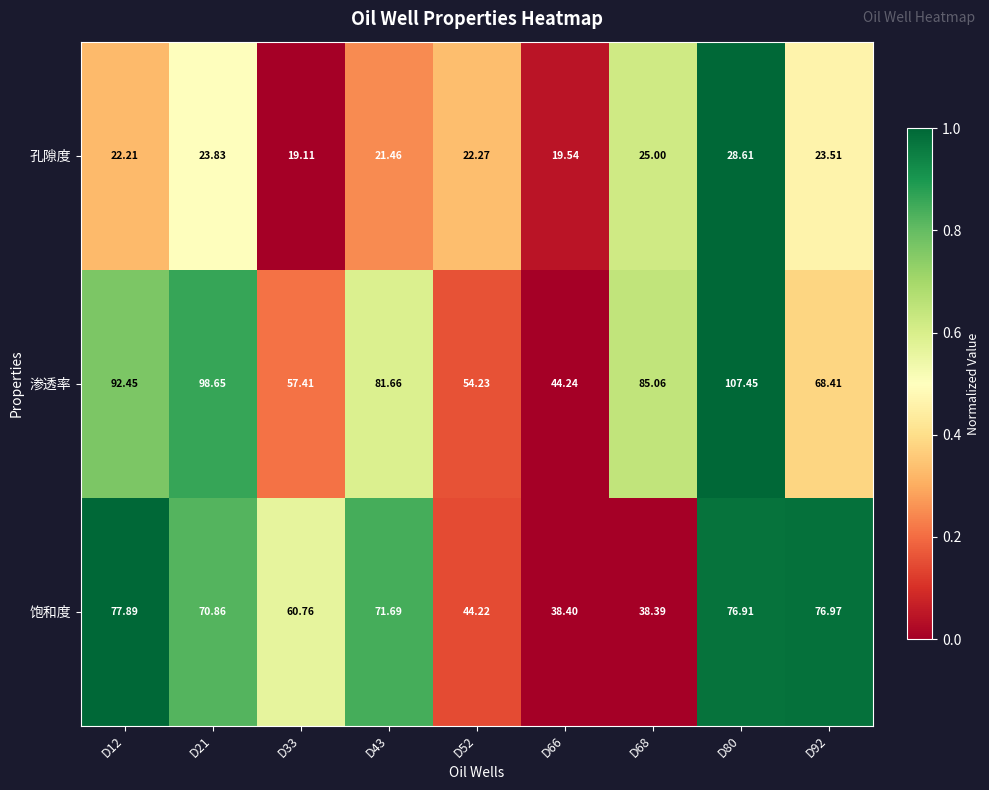

Rank the series by their average value, from lowest to highest.

孔隙度, 饱和度, 渗透率